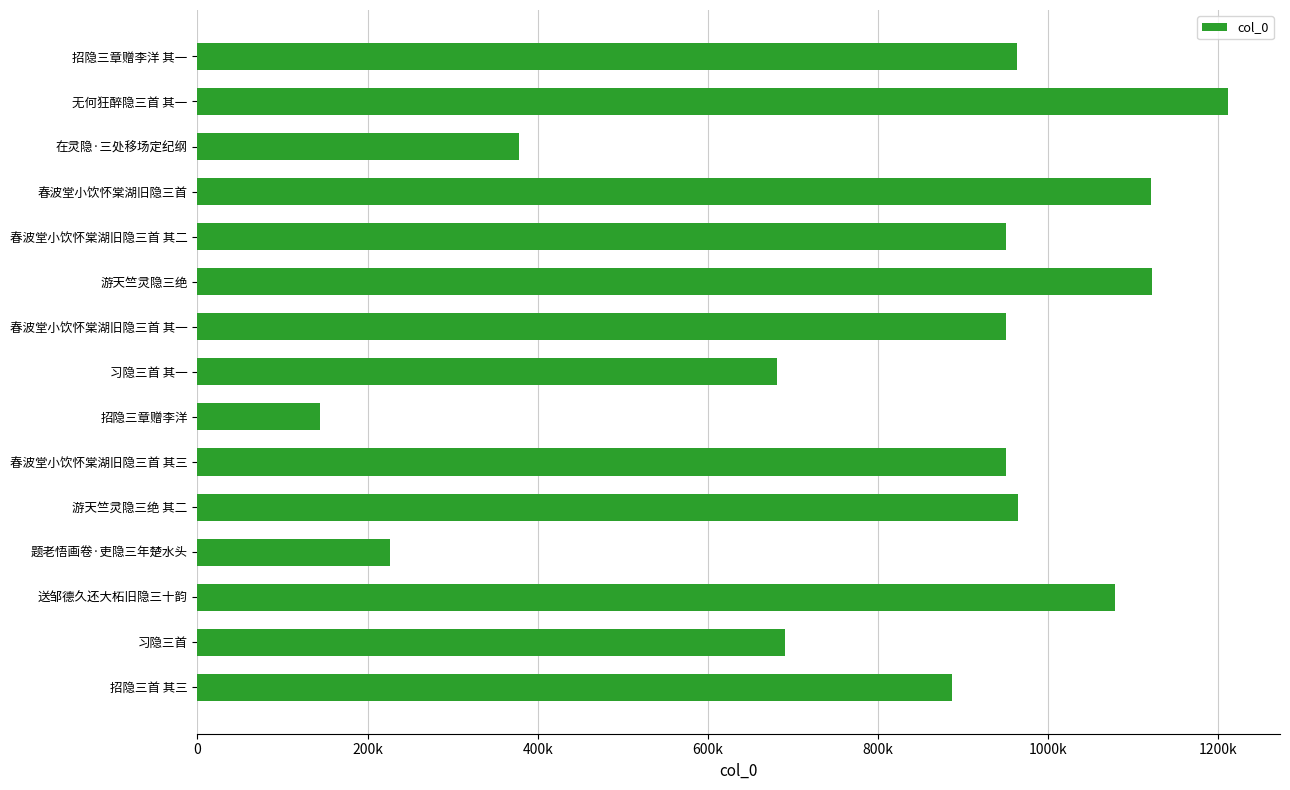

Which category has the lowest value across all series?

招隐三章赠李洋